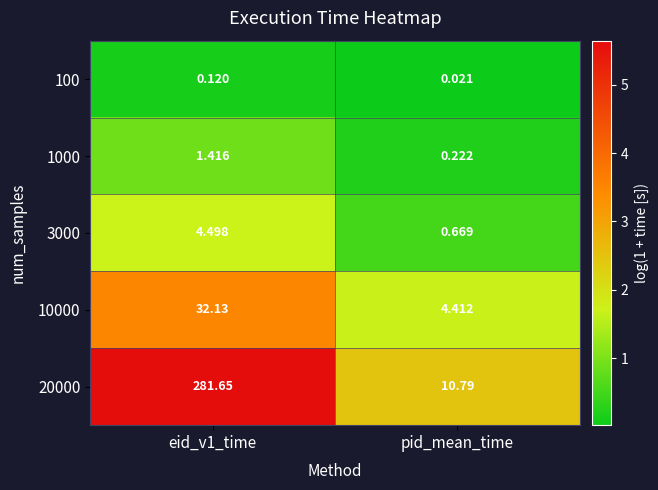

At which label is 1000 closest to 0?

pid_mean_time